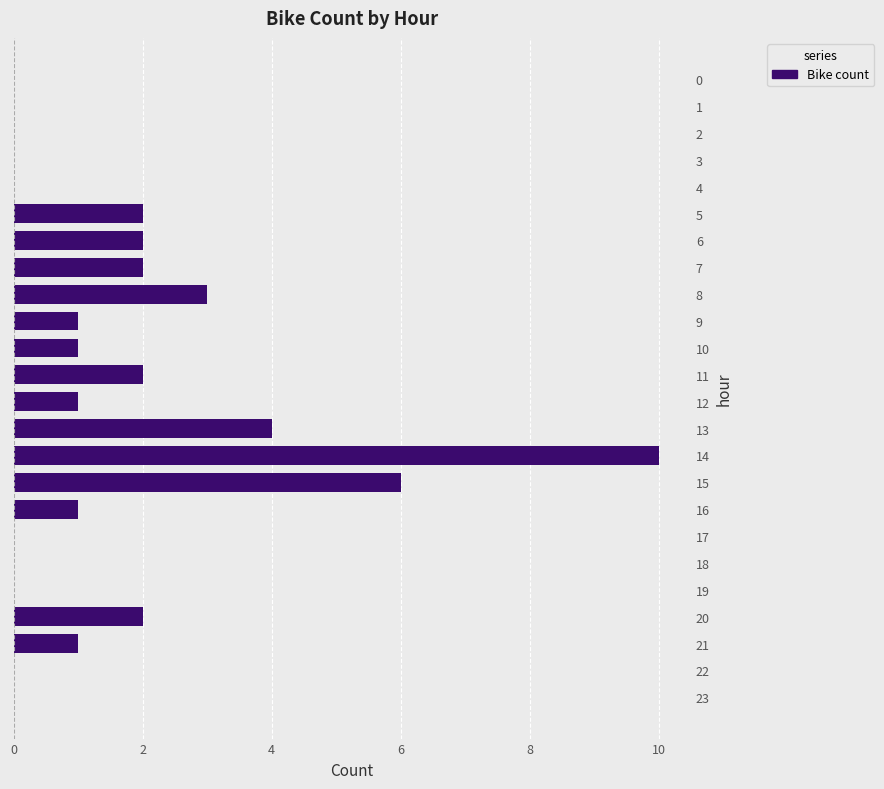

Between 20 and 17, which is larger?

20